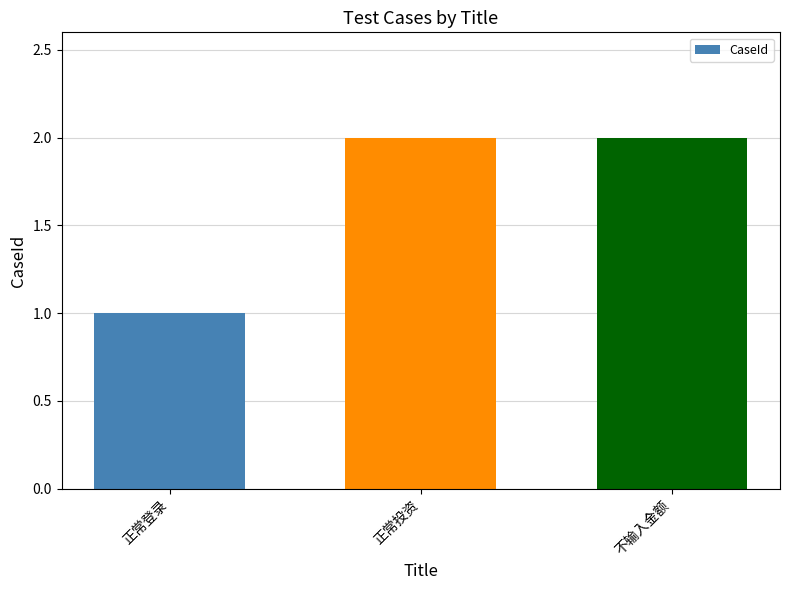

Reading left to right, what are all the values shown in this chart?

1	2	2